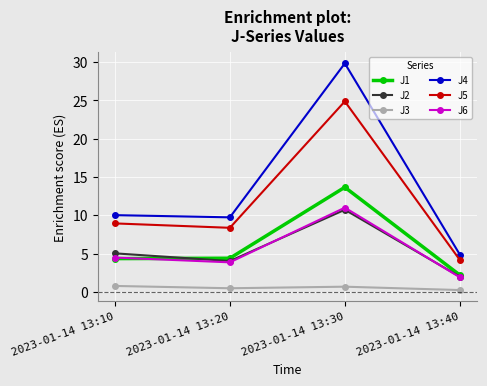

In J5, how many points are higher than both neighbors (excluding endpoints)?

1